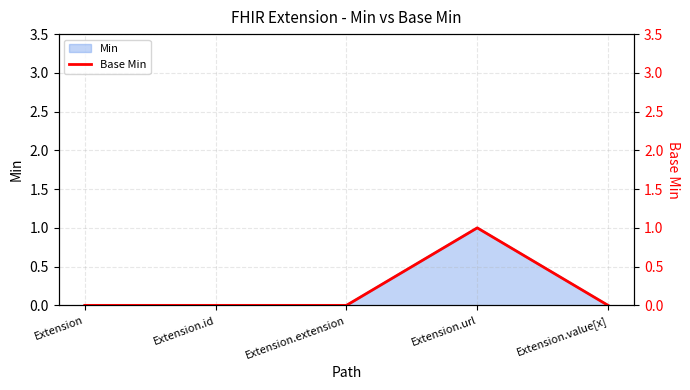

Where is the data nearest to the value 0?

Extension